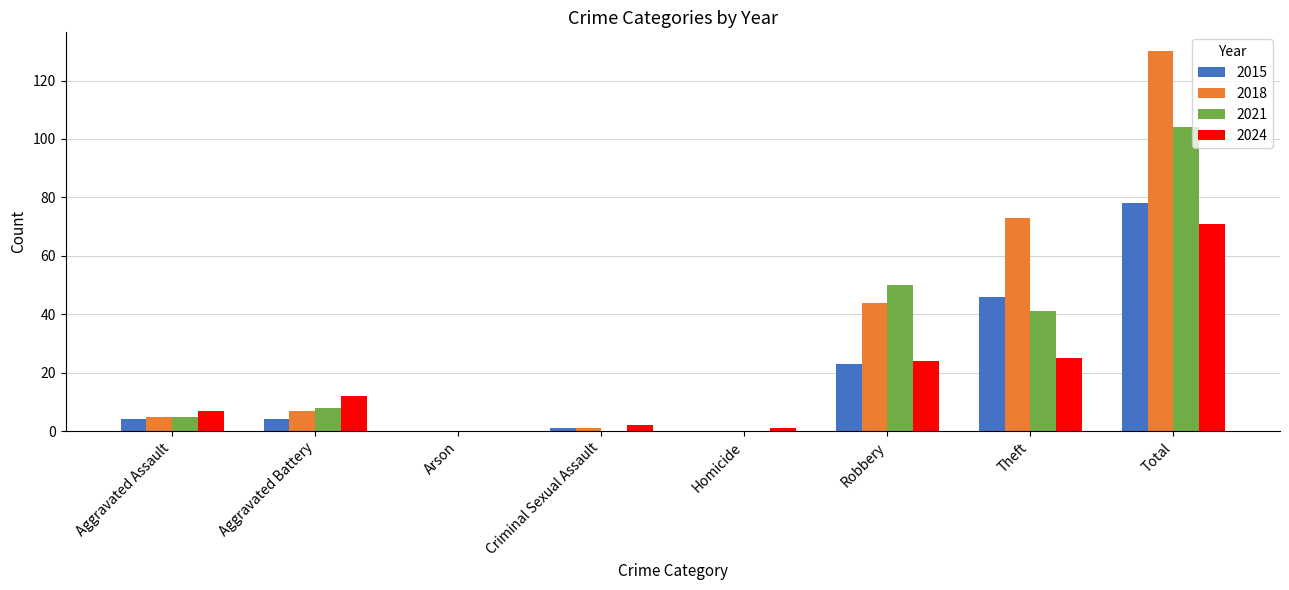

How many groups of bars are there?

8